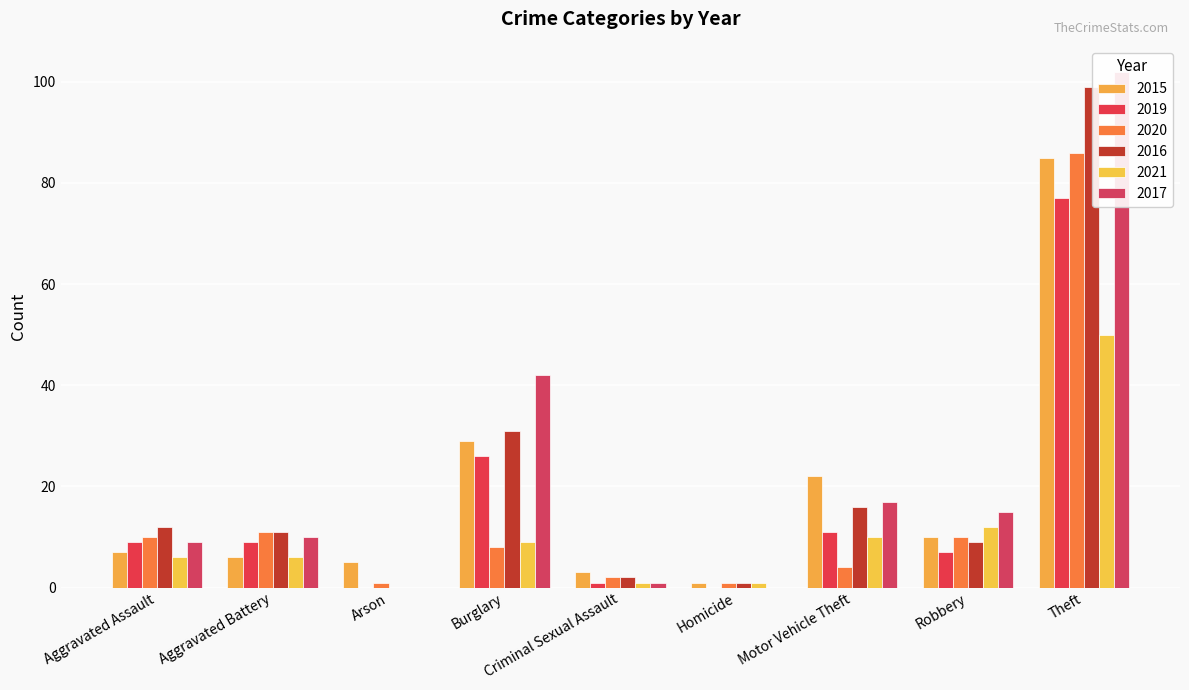

Reading left to right, extract all data points from this chart.

2015: 7	6	5	29	3	1	22	10	85
2019: 9	9	0	26	1	0	11	7	77
2020: 10	11	1	8	2	1	4	10	86
2016: 12	11	0	31	2	1	16	9	99
2021: 6	6	0	9	1	1	10	12	50
2017: 9	10	0	42	1	0	17	15	102